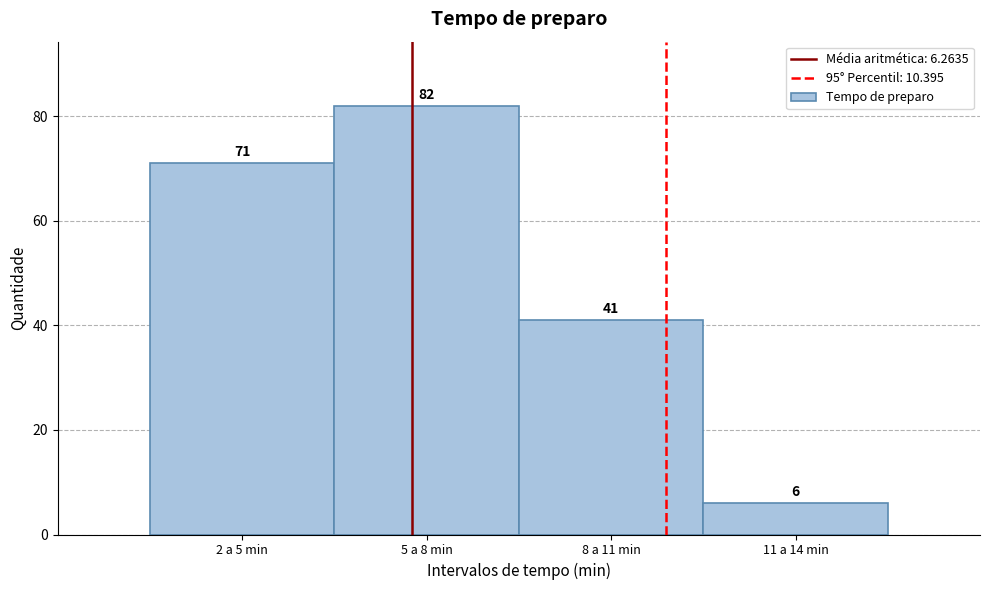

Reading left to right, extract all data points from this chart.

71	82	41	6